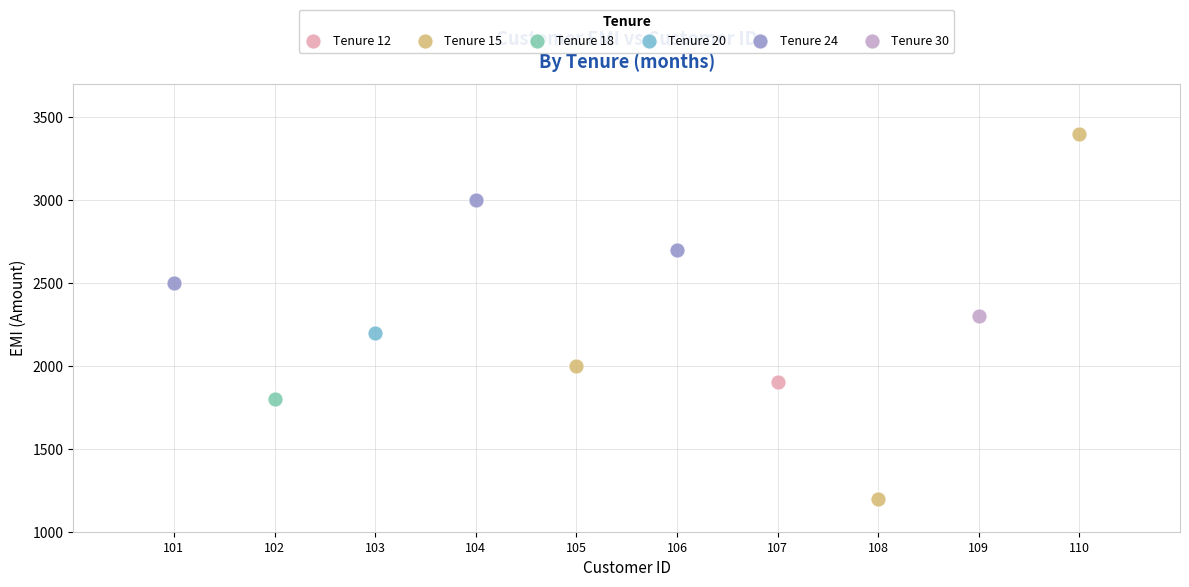

What are all the series names shown in the legend?

Tenure 12, Tenure 15, Tenure 18, Tenure 20, Tenure 24, Tenure 30